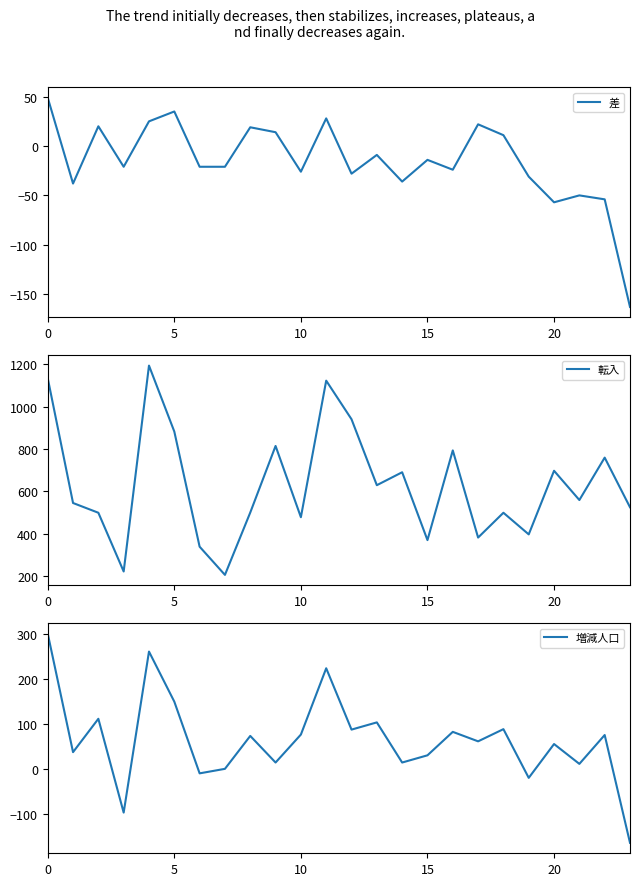

Reading left to right, extract all data points from this chart.

差: 49	-38	20	-21	25	35	-21	-21	19	14	-26	28	-28	-9	-36	-14	-24	22	11	-31	-57	-50	-54	-163
転入: 1134	545	499	222	1193	882	339	206	500	814	478	1122	940	629	690	370	793	382	499	397	697	559	759	525
増減人口: 301	38	112	-96	261	150	-9	1	74	15	77	224	88	104	15	31	83	62	89	-19	56	12	76	-163